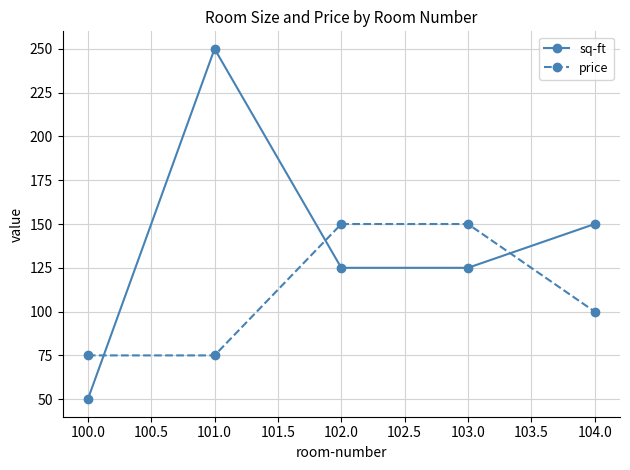

What is the value of the price point at the 4th from the left?

150